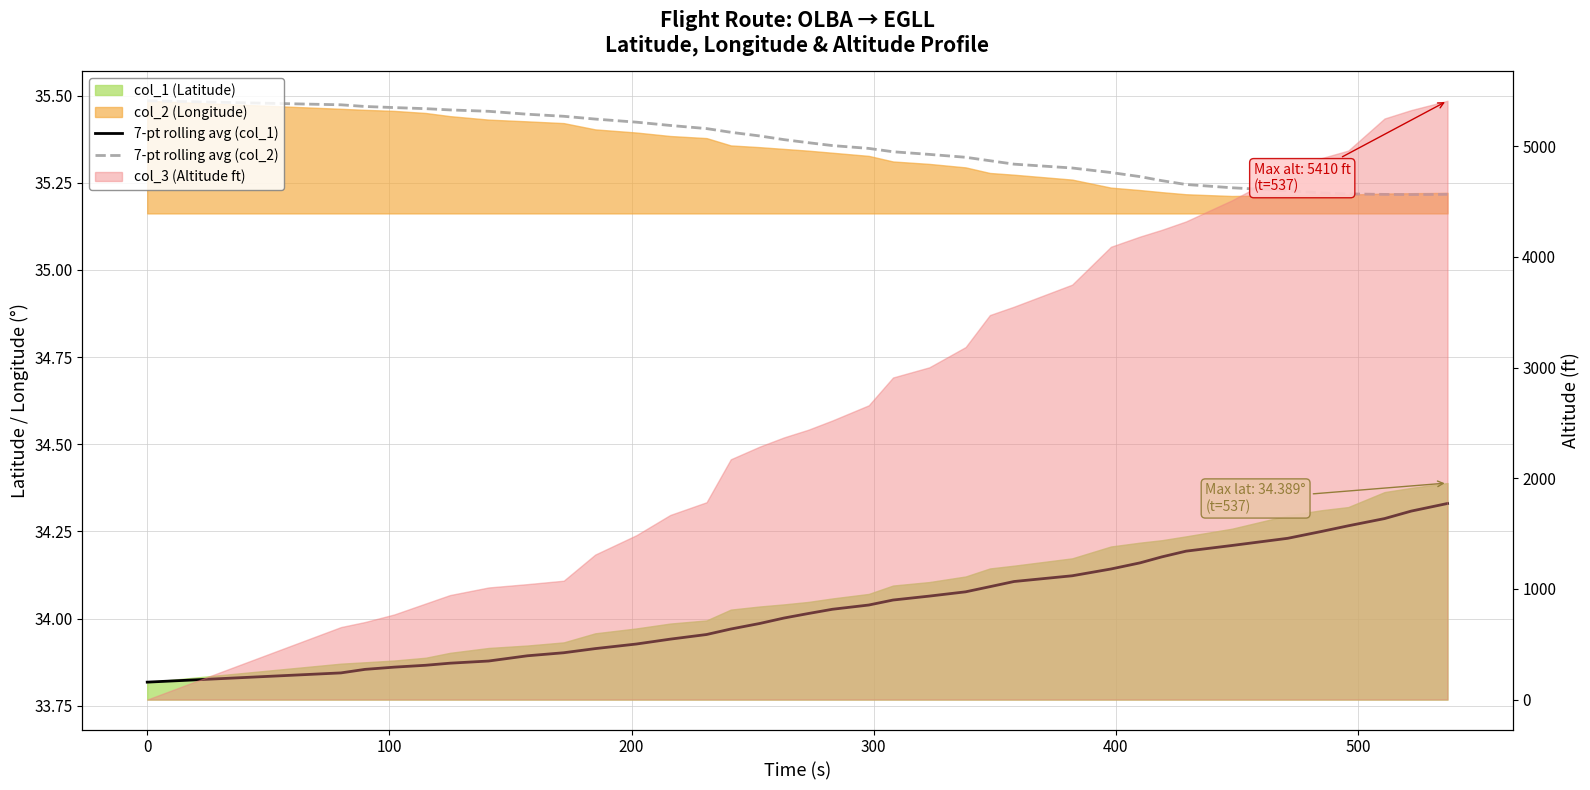

True or false: 7-pt rolling avg (col_1) and 7-pt rolling avg (col_2) cross at least once.

False